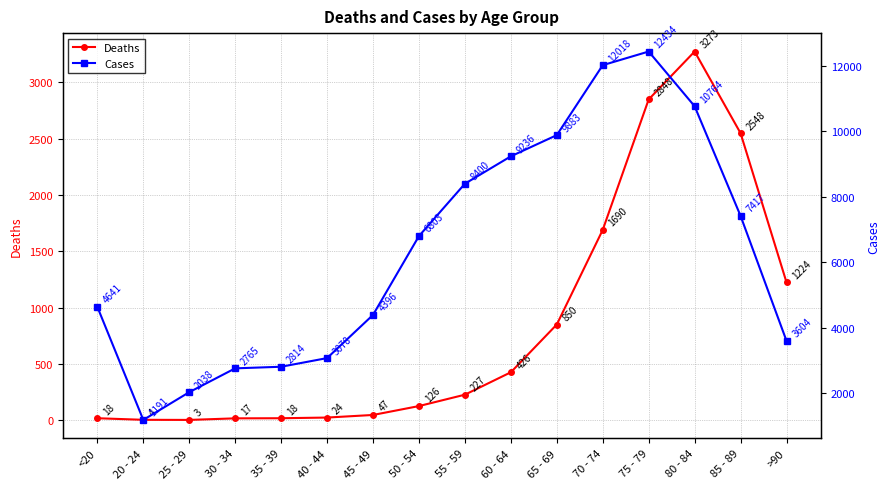

What is the minimum value for Deaths?

3